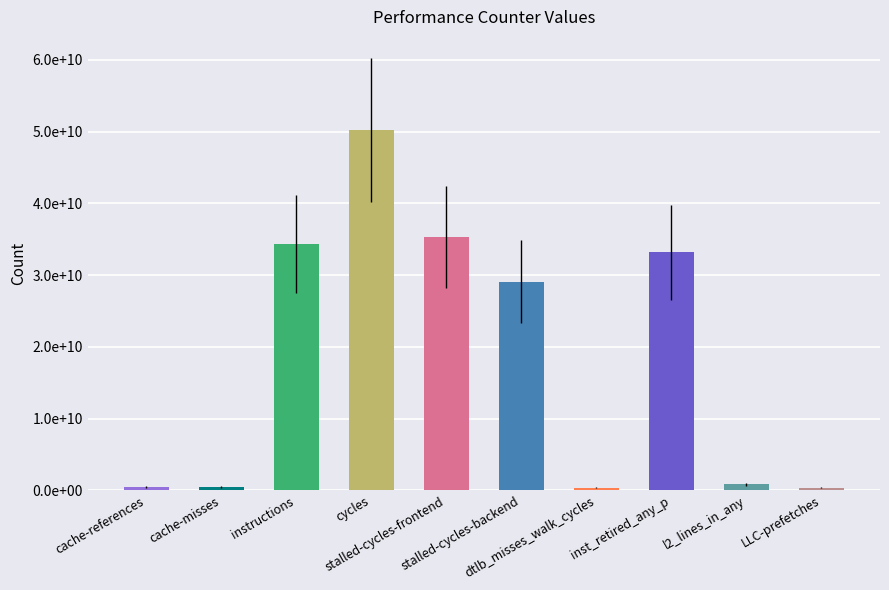

The value at cycles is 50174381637. True or false?

True